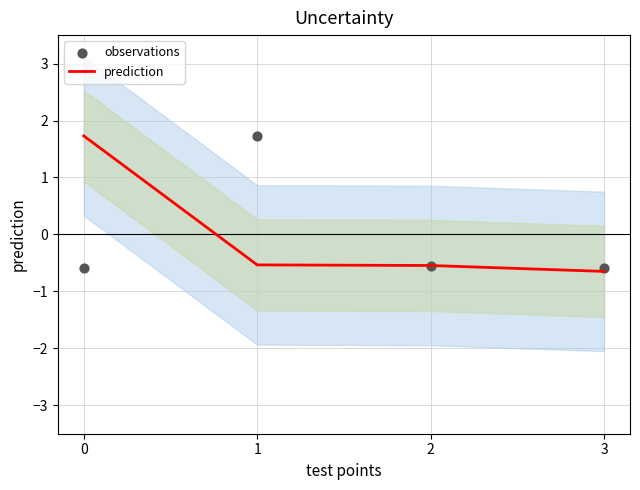

Is the value of prediction at 3 greater than the value of observations at 3?

No